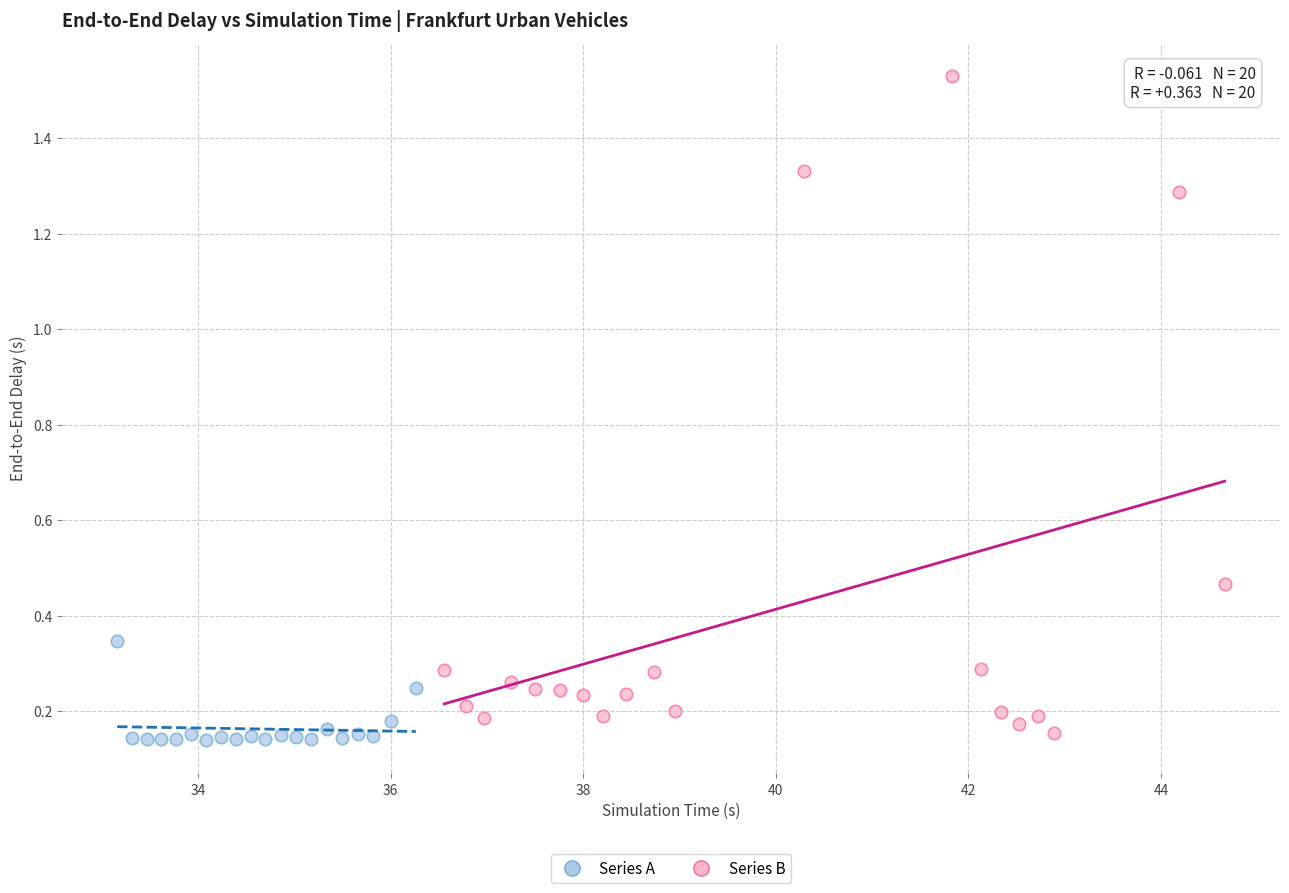

Which series has the largest Y range (max minus min)?

Series B